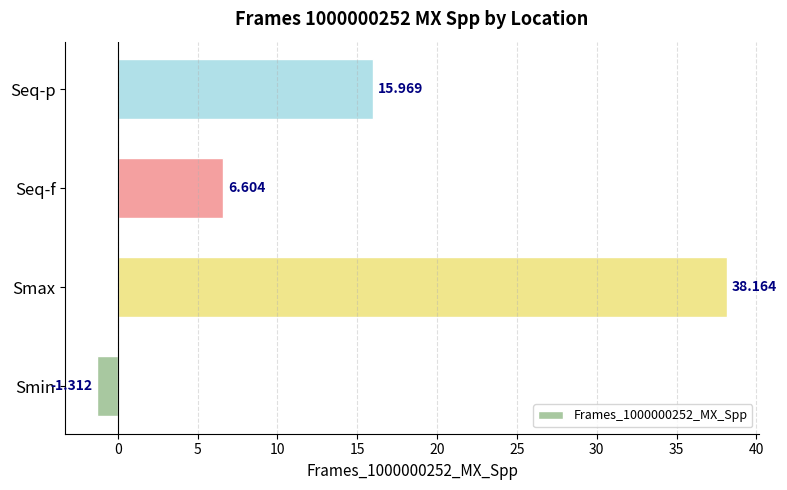

Which has a higher value, Smax or Seq-f?

Smax